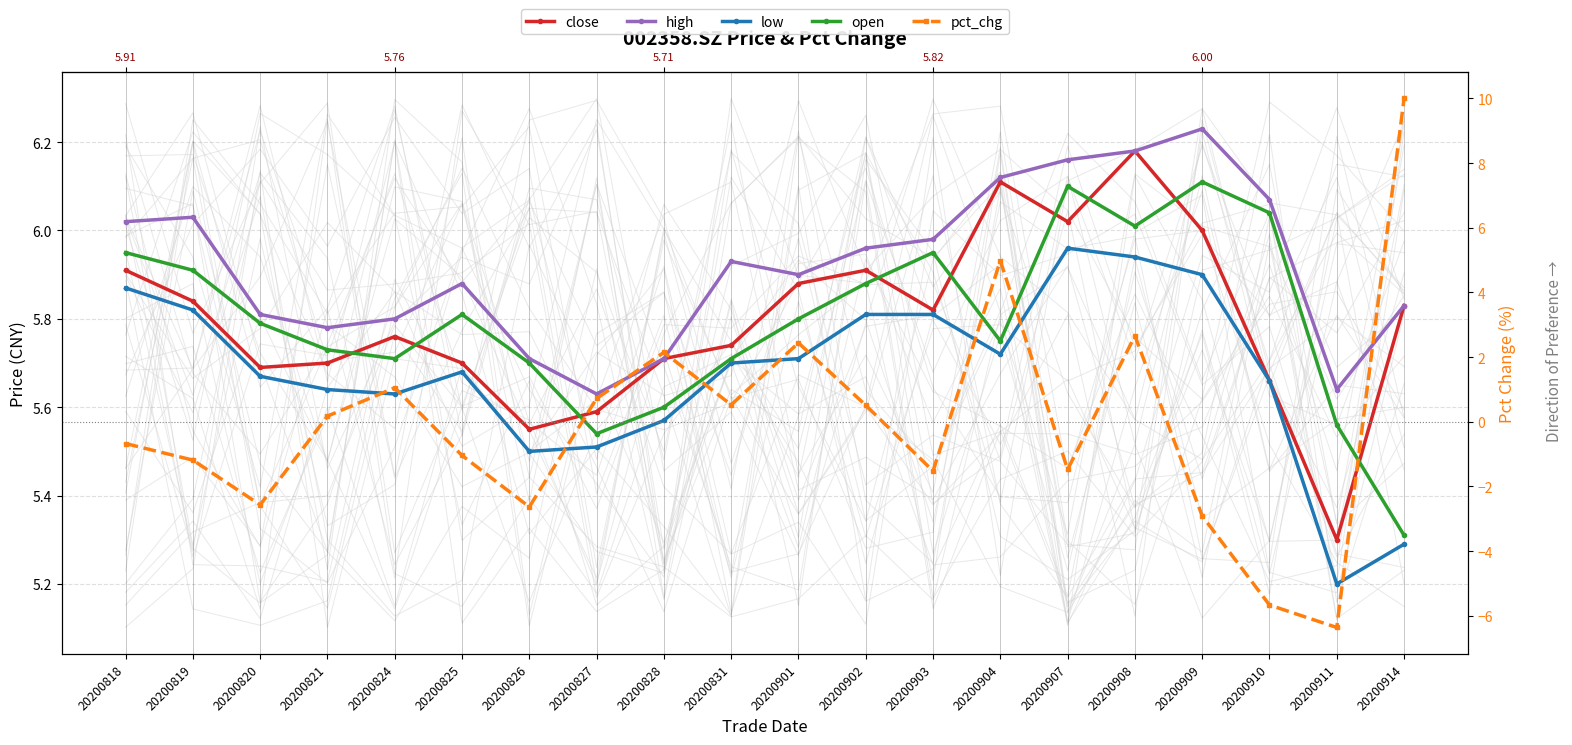

How many lines are shown in the chart?

5